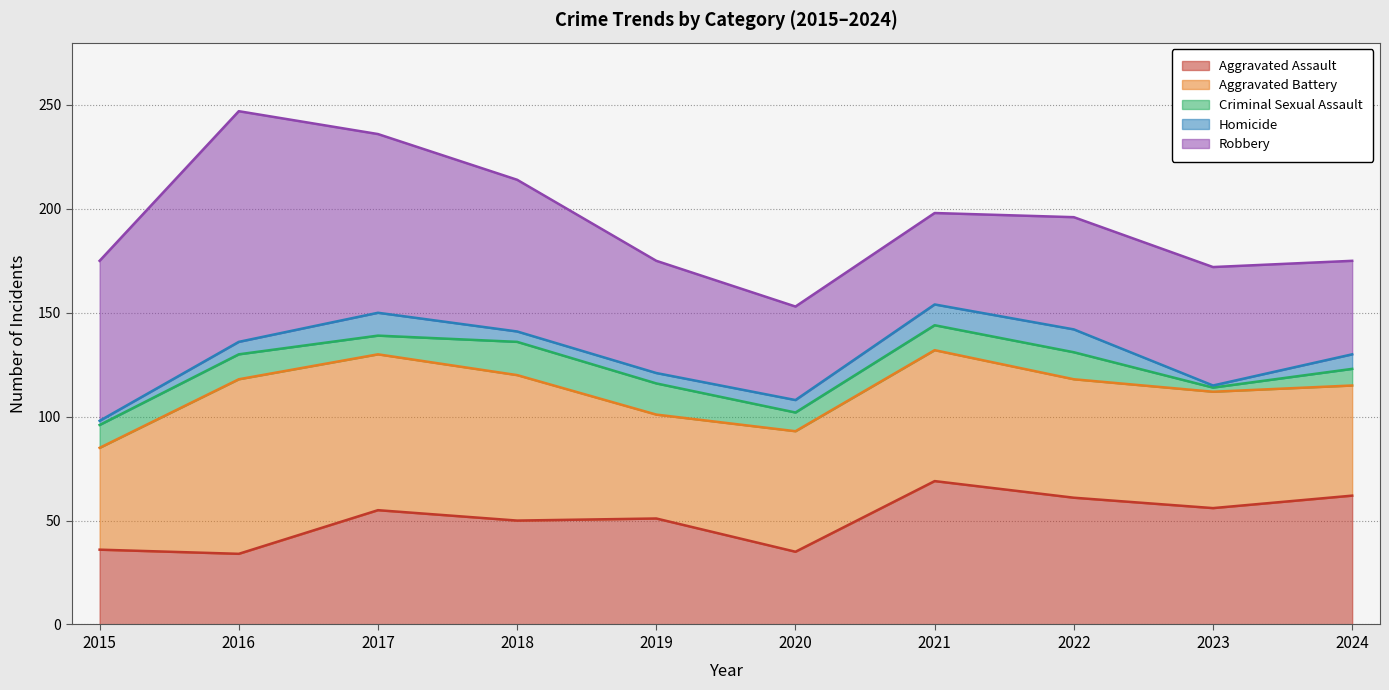

What is the total value across all series at 2023?

172